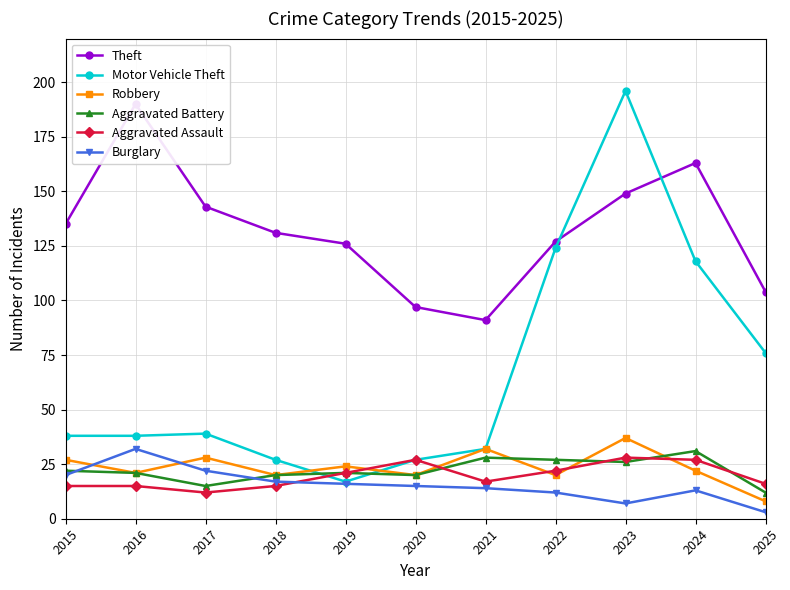

At how many categories does at least one series exceed 54?

11